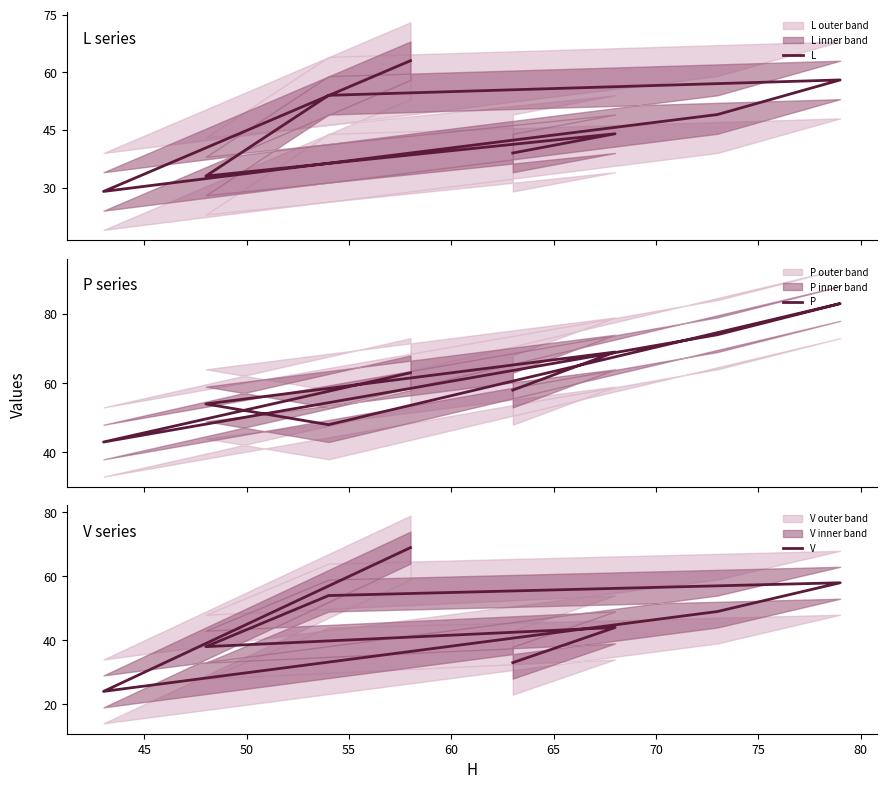

What is the difference between the highest and lowest values at 70?

25